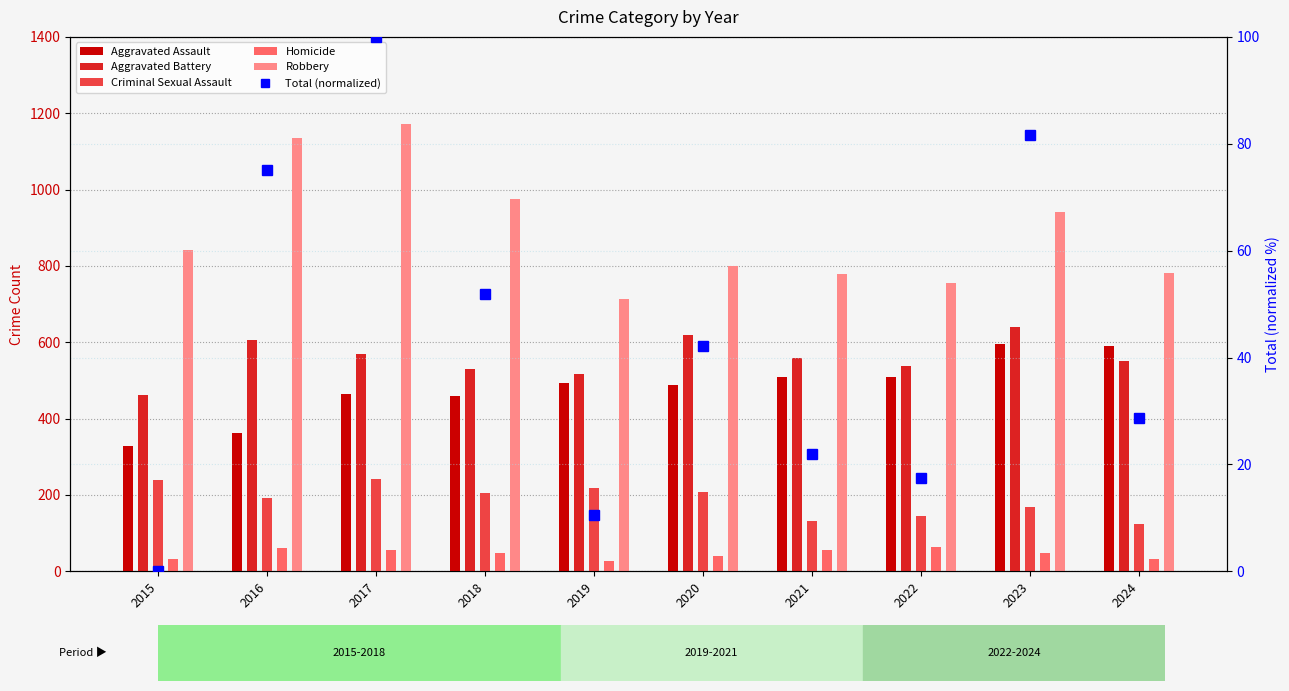

What is the value of the Total (normalized) bar at the 6th from the left?

42.1